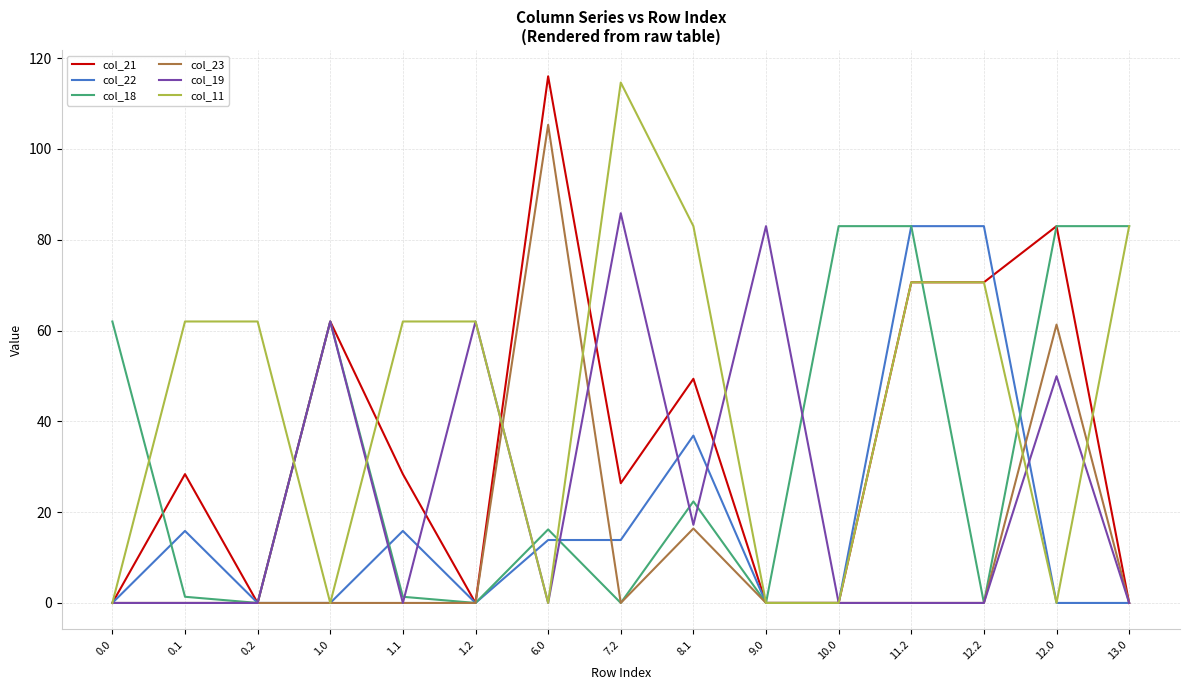

At which category is the sum across all series the highest?

11.2